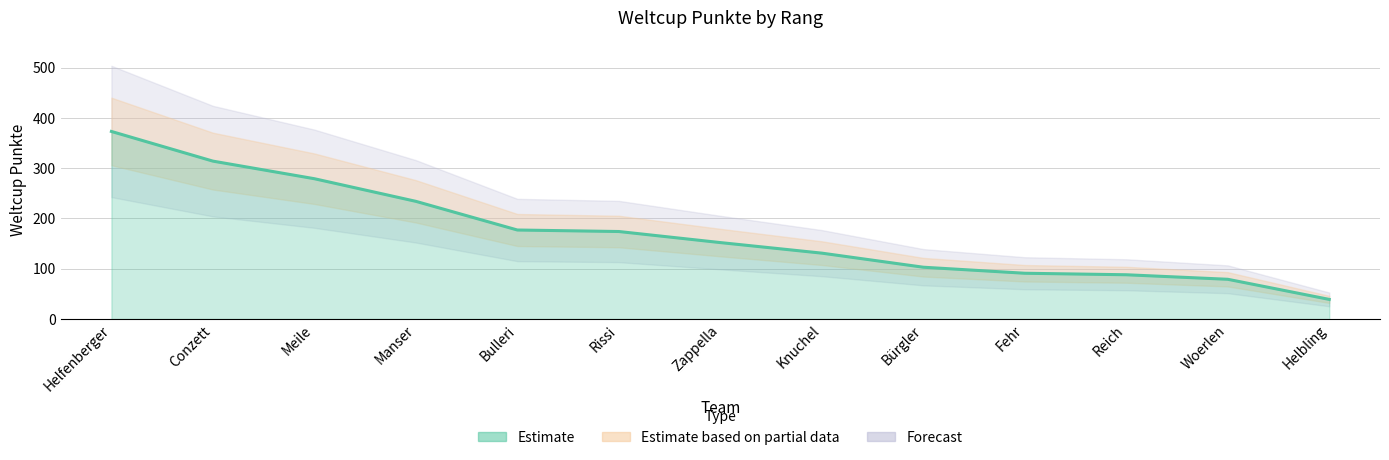

Reading left to right, extract all data points from this chart.

Helfenberger=373	Conzett=314	Meile=279	Manser=234	Bulleri=177	Rissi=174	Zappella=152	Knuchel=131	Bürgler=103	Fehr=91	Reich=88	Woerlen=79	Helbling=39